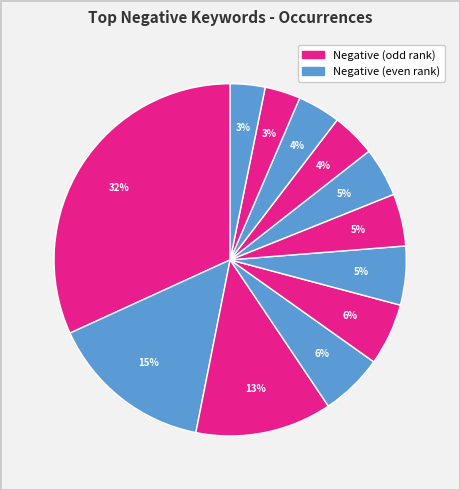

Count the number of slices in the pie.

12